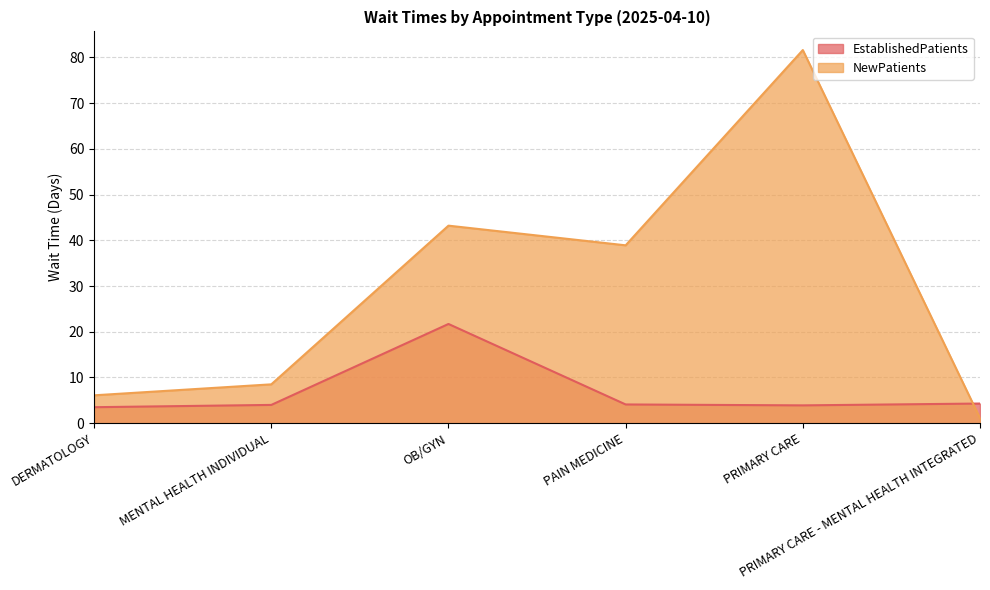

At how many categories does at least one series exceed 51?

1